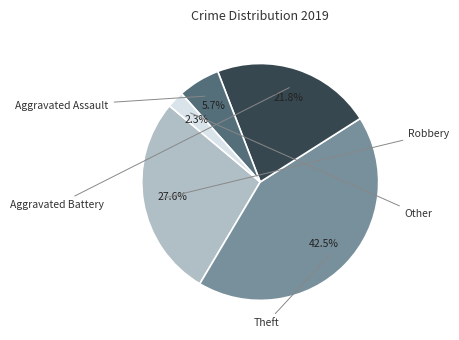

Is there a majority slice in this chart?

No